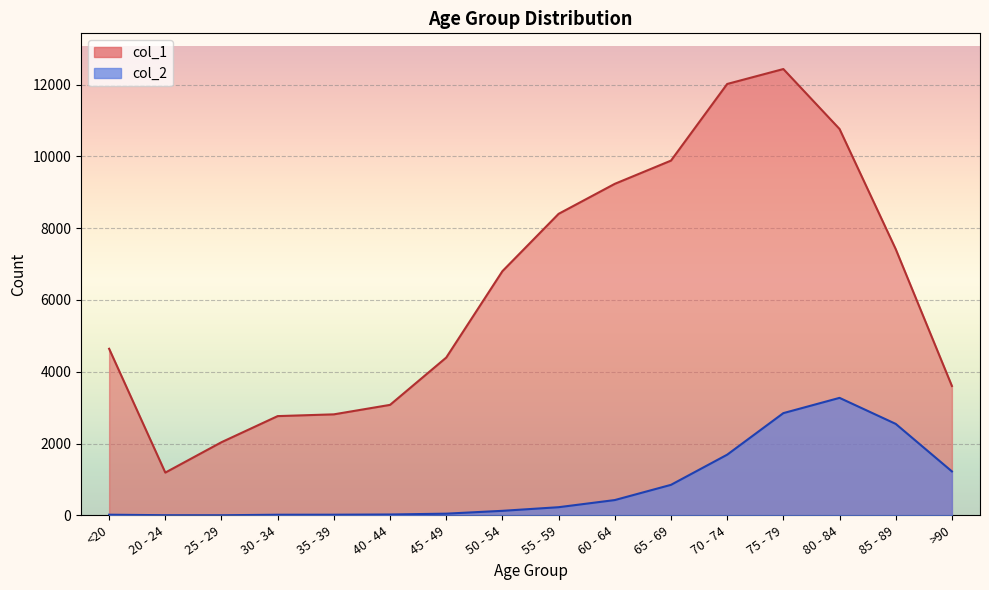

Between 30 - 34 and 40 - 44, which series saw the biggest shift?

col_1